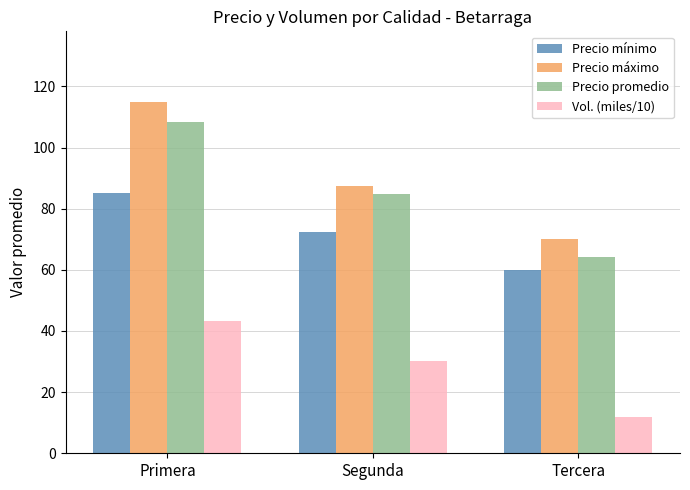

What is the minimum value for Precio mínimo?

60.0